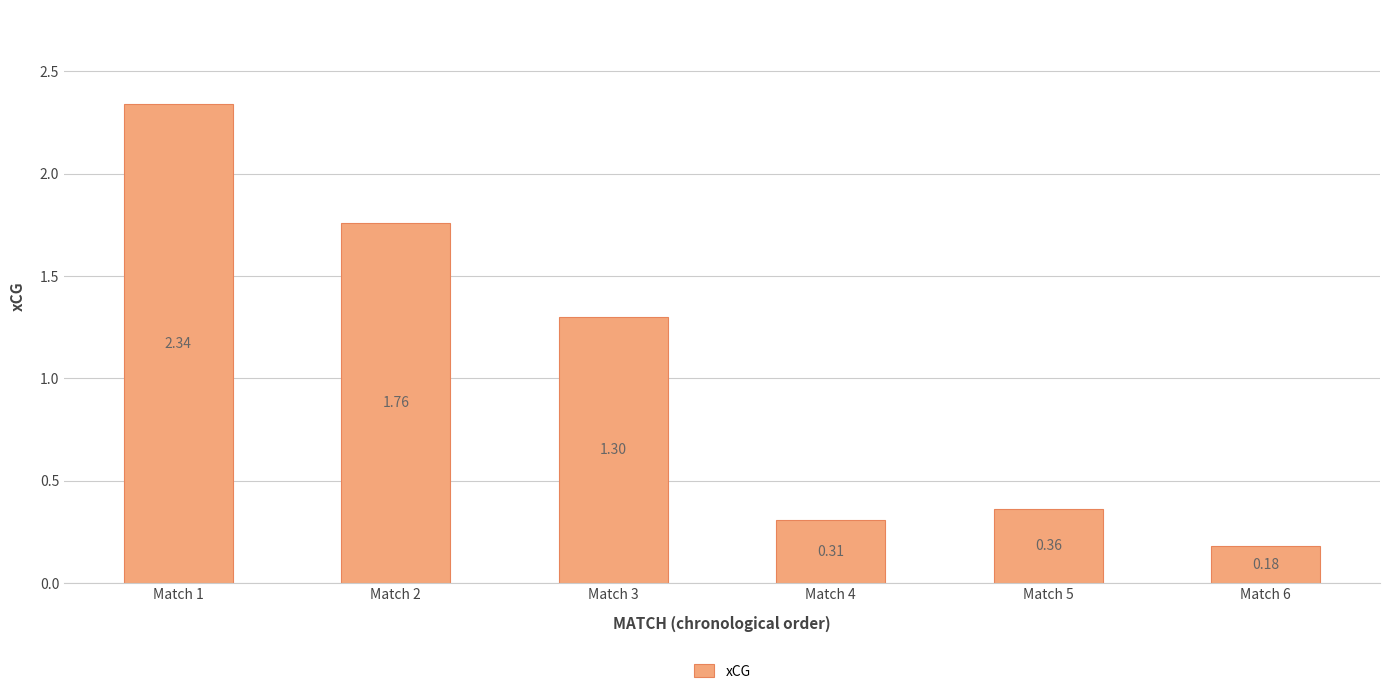

True or false: the data shows 2.5 at Match 2.

False